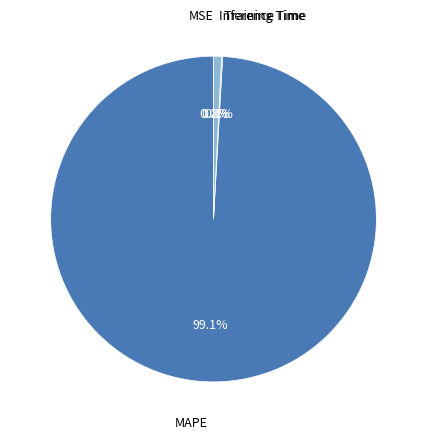

Does any single category account for the majority?

Yes